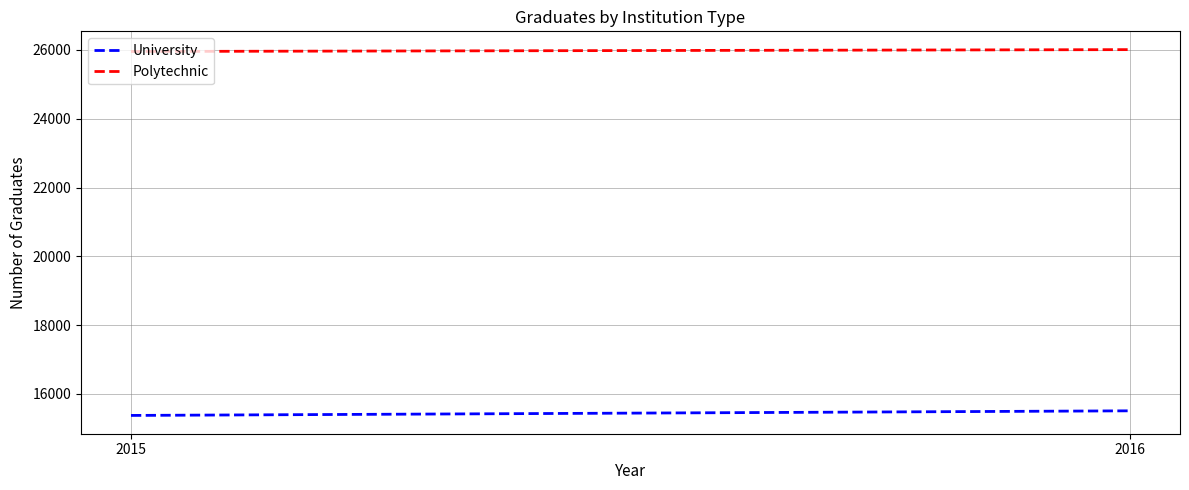

What is the difference between the University values at 2016 and 2015?

134